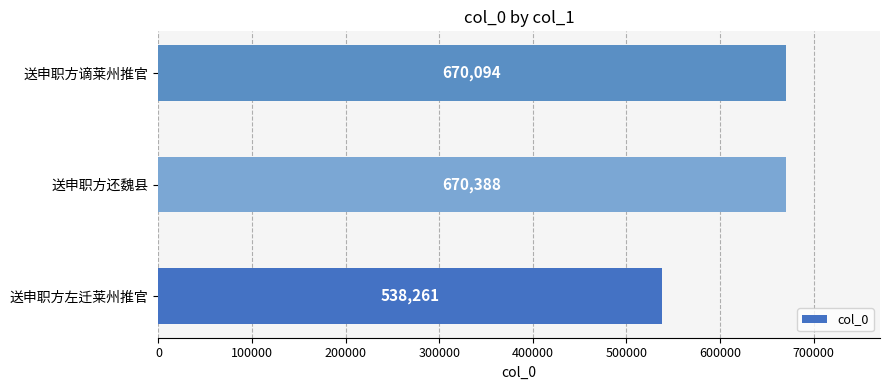

Are the bars grouped side by side (vs. stacked)?

No